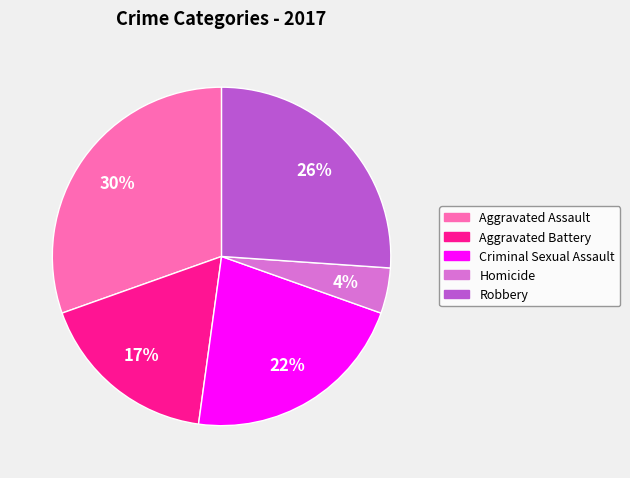

To the nearest percent, what is the average slice percentage?

20%